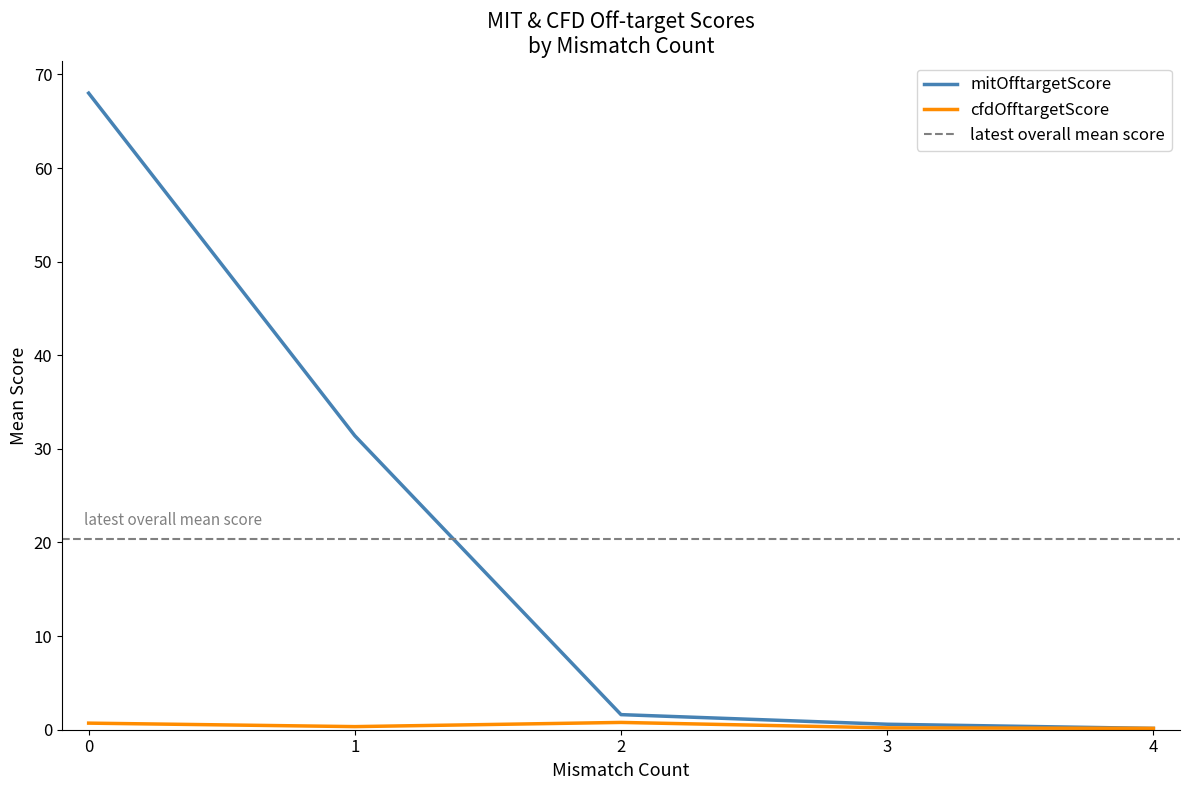

Which has a higher value, 4 or 4?

4